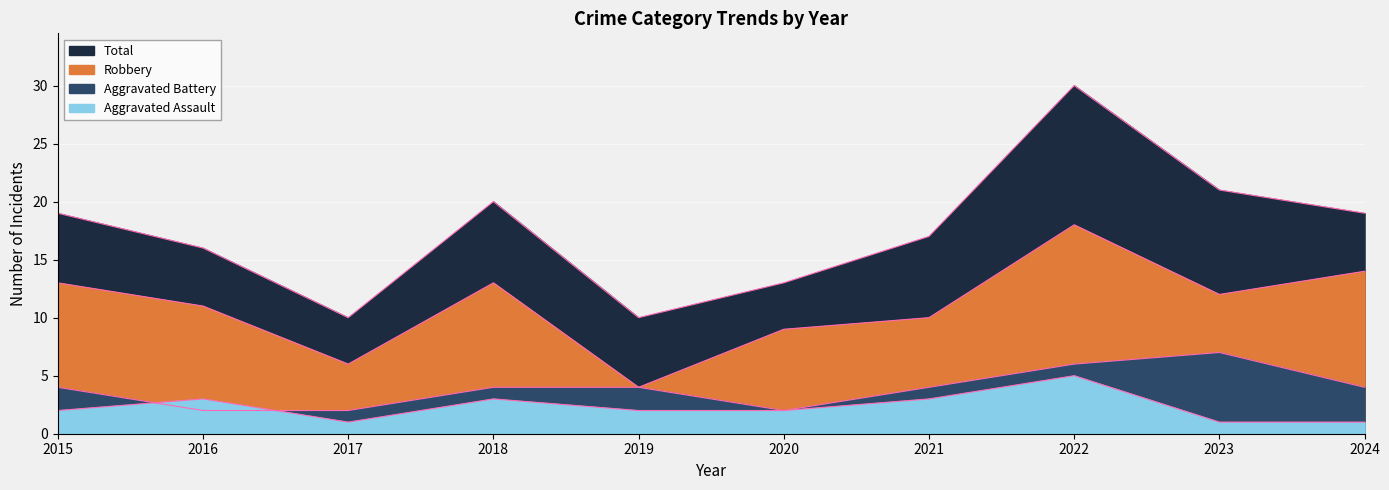

In Robbery, how many points are lower than both neighbors (excluding endpoints)?

3